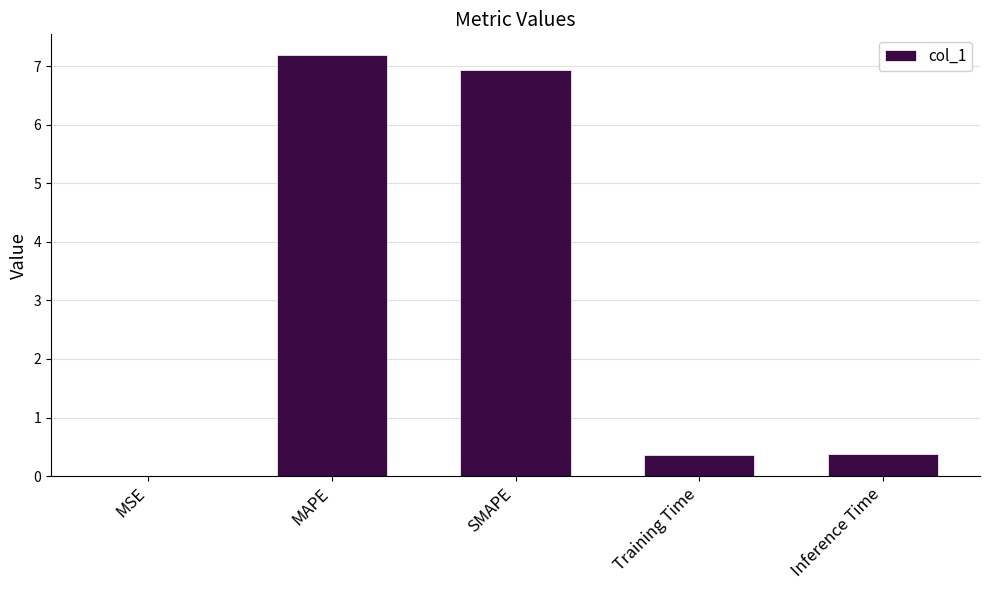

What is the change in value from MSE to SMAPE?

+6.9